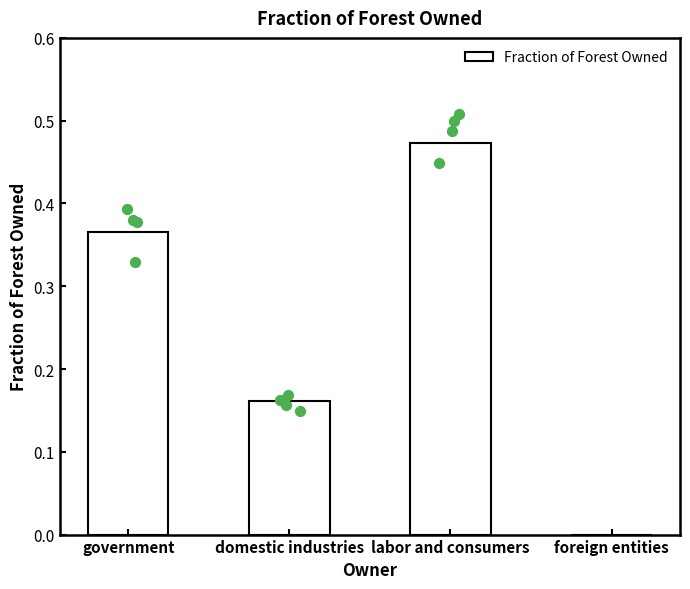

What is the change in value from government to domestic industries?

-0.2